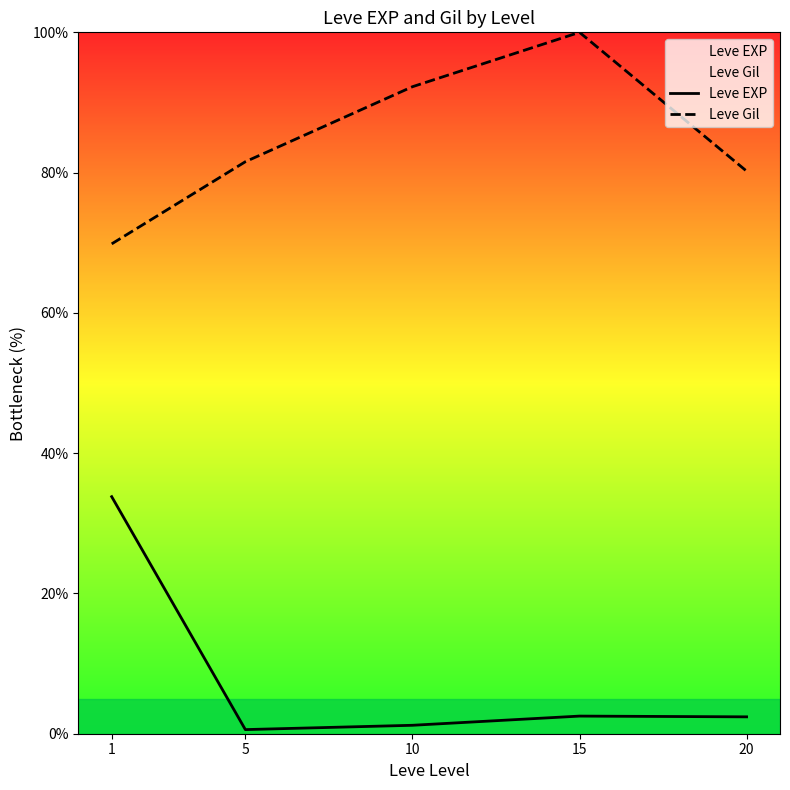

Rank the series by their average value, from lowest to highest.

Leve EXP, Leve Gil